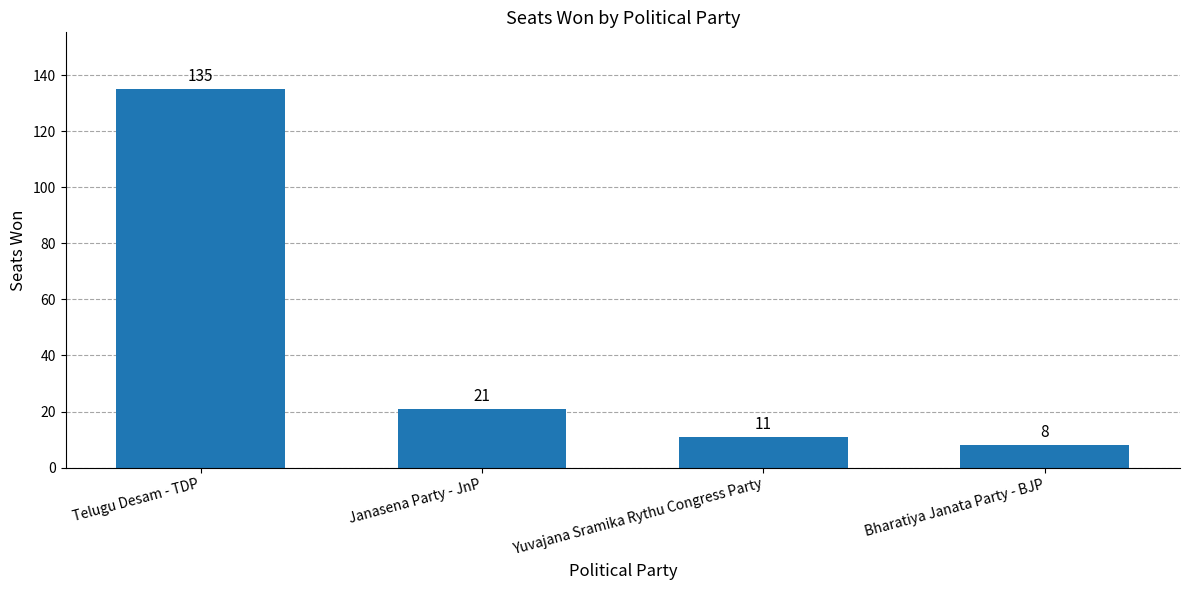

What is the greatest value displayed?

135